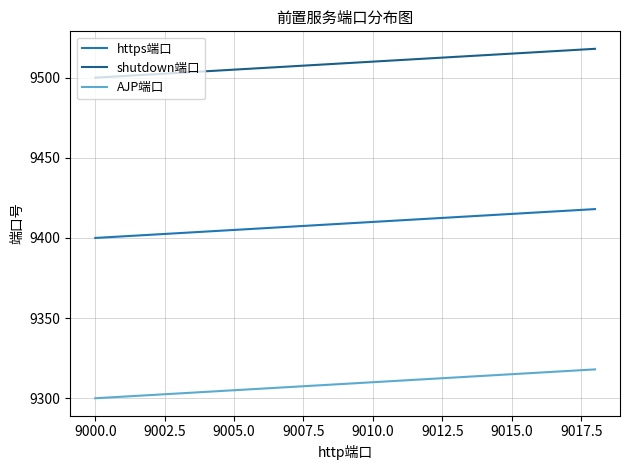

How many values in the AJP端口 series are below 9310?

5